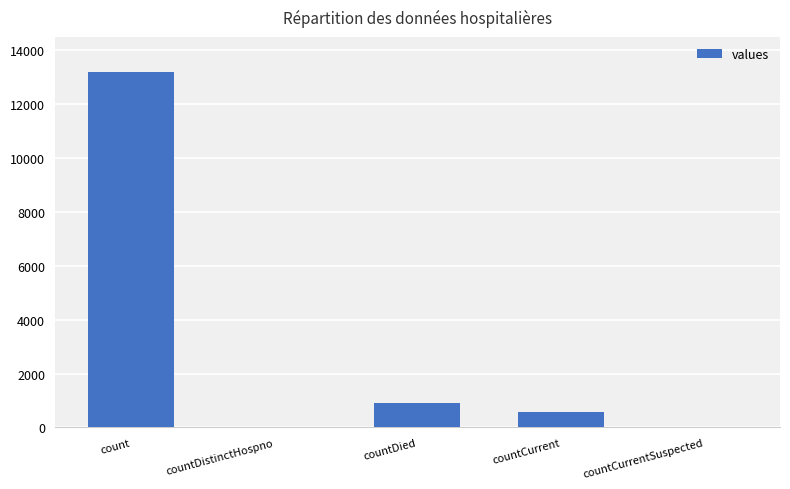

Where is the data nearest to the value 6601?

countDied